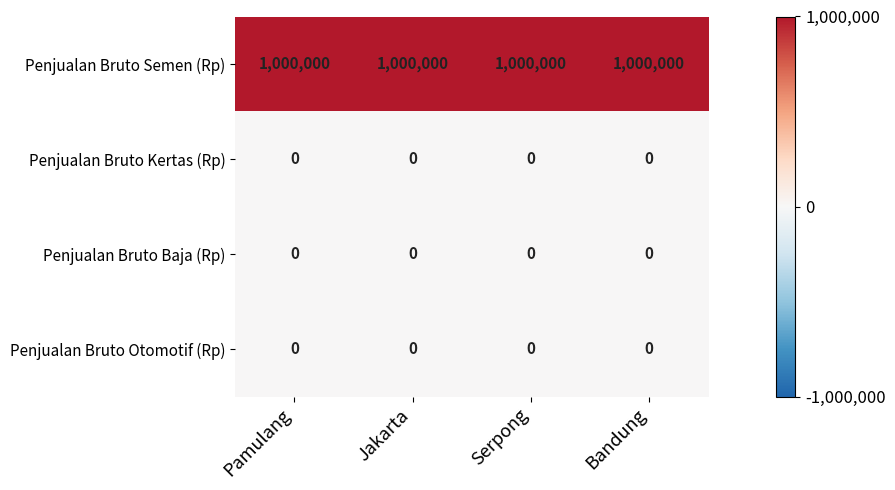

What is the greatest value displayed?

1000000